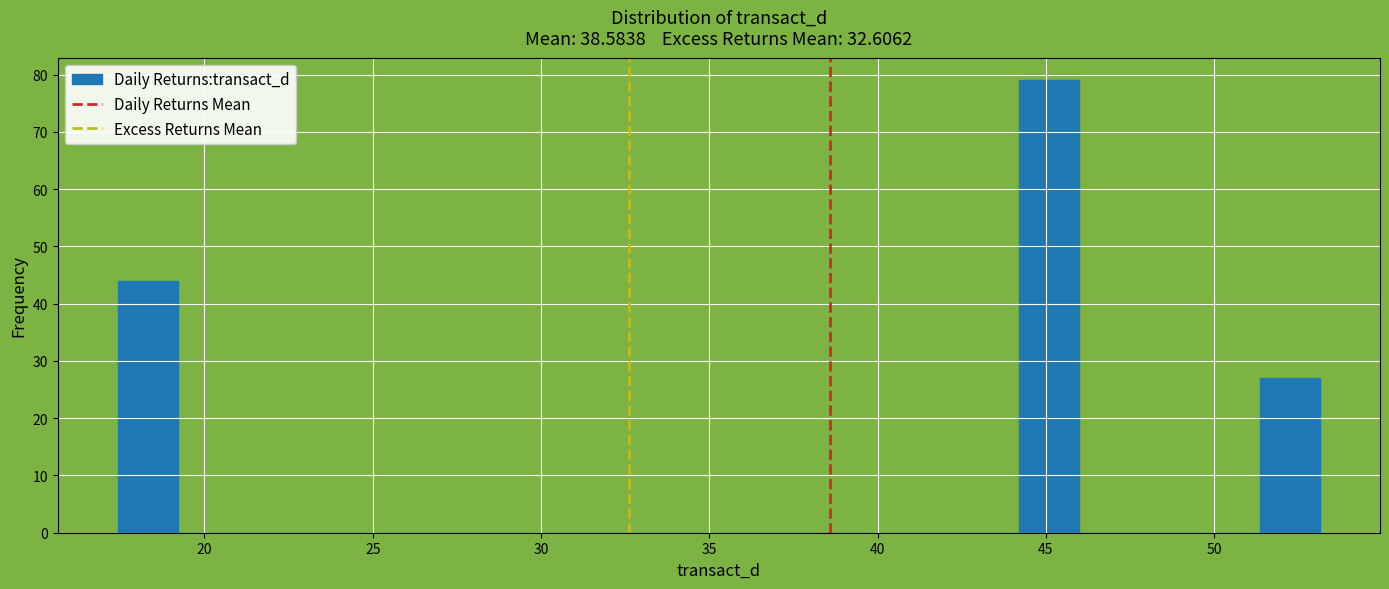

Read against the x-axis, roughly where is the centre of the tallest bar?

45.0